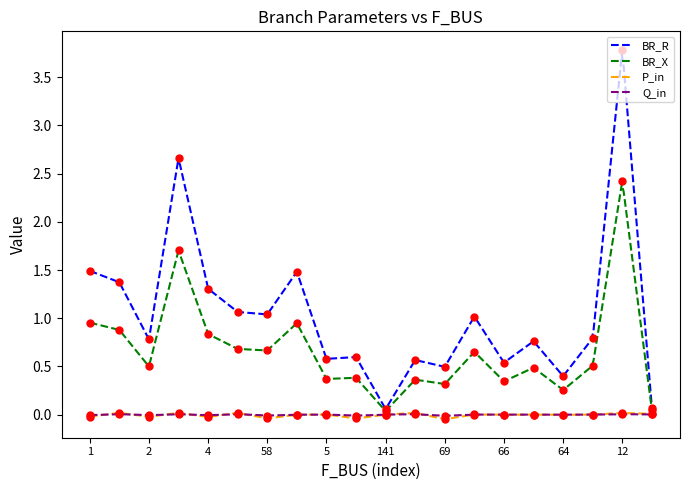

Rank the series by their maximum value, from highest to lowest.

BR_R, BR_X, P_in, Q_in